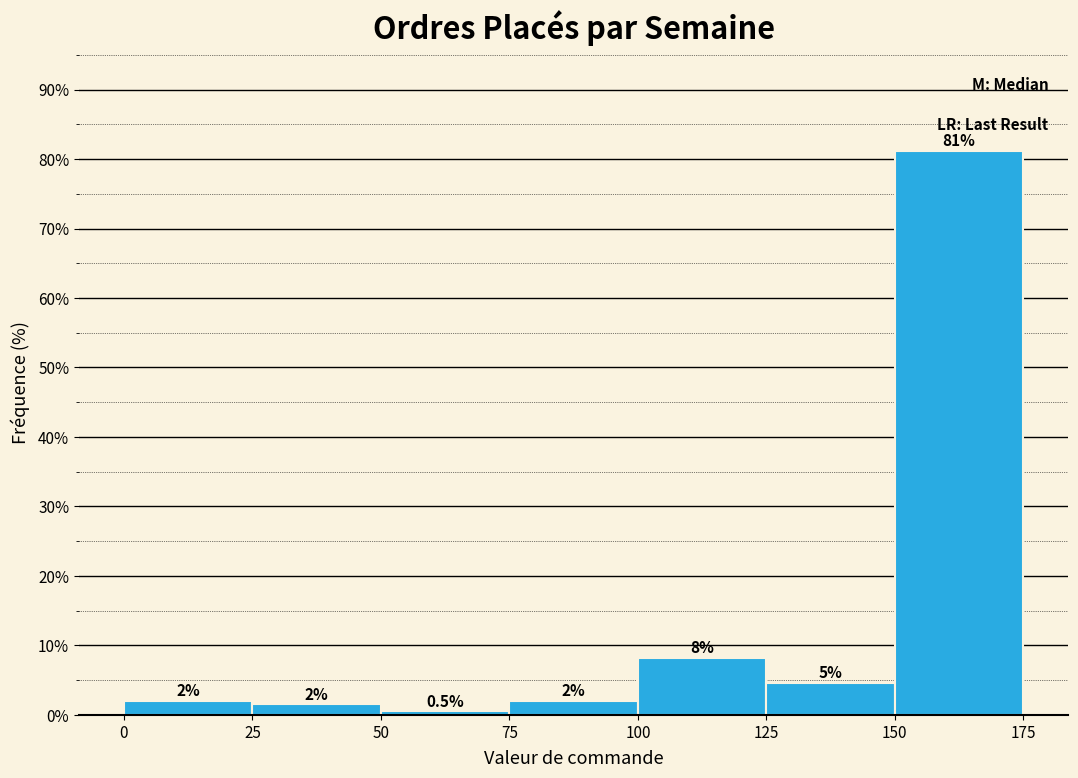

Over which range of the x-axis is the bar tallest?

150 to 175